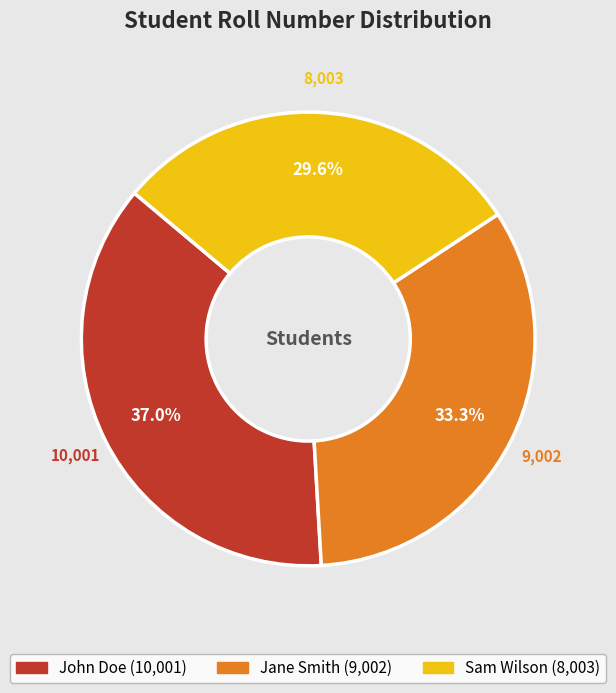

What is the smallest slice in the pie chart?

Sam Wilson